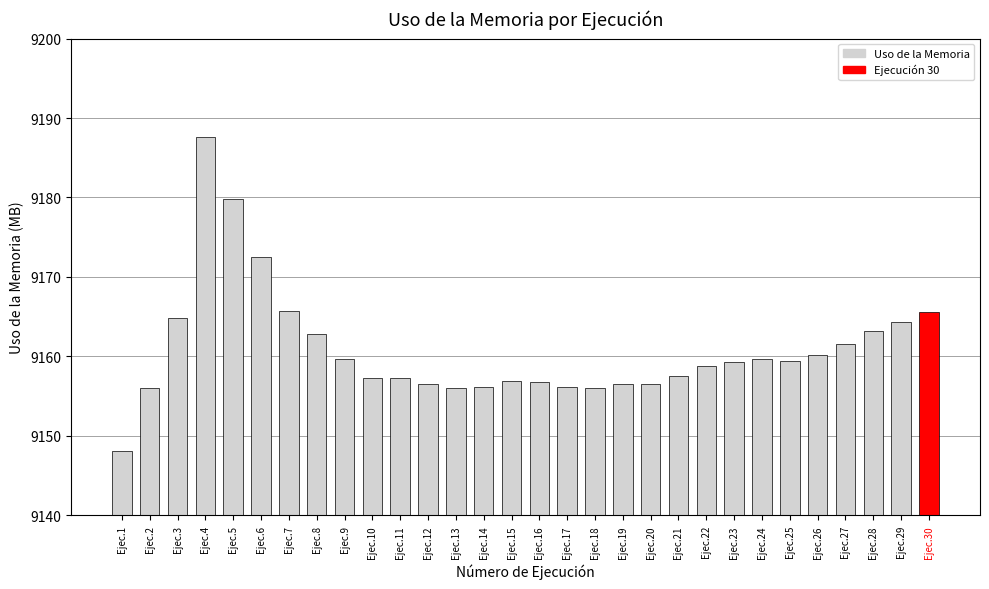

What is the value of the 20th bar from the left?

9156.5